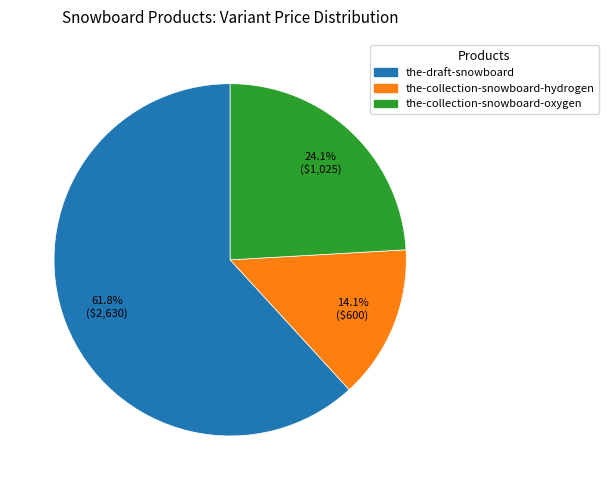

Which category has the smallest portion of the pie?

the-collection-snowboard-hydrogen